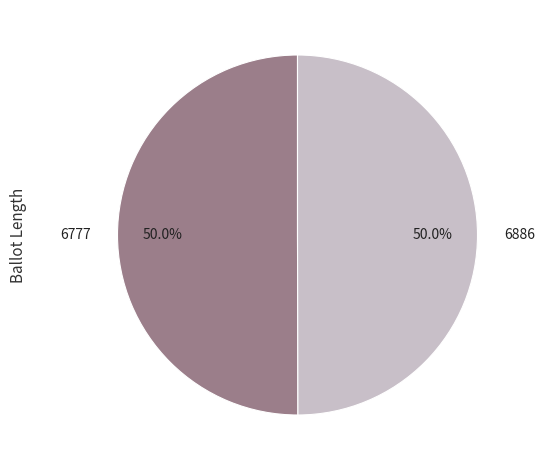

Is it true that 6886 is 59% of the pie?

False